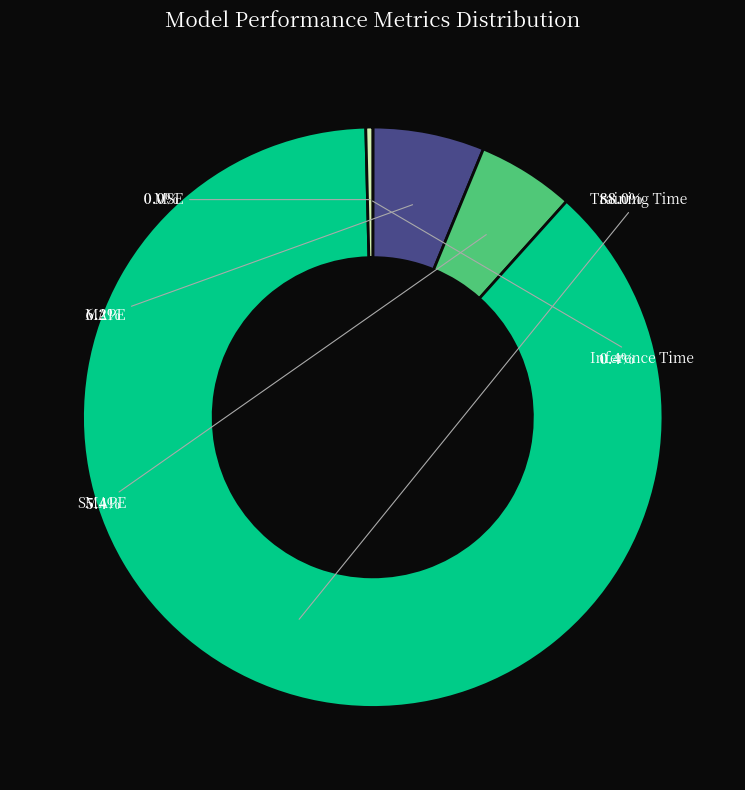

What is the largest slice in the pie chart?

Training Time